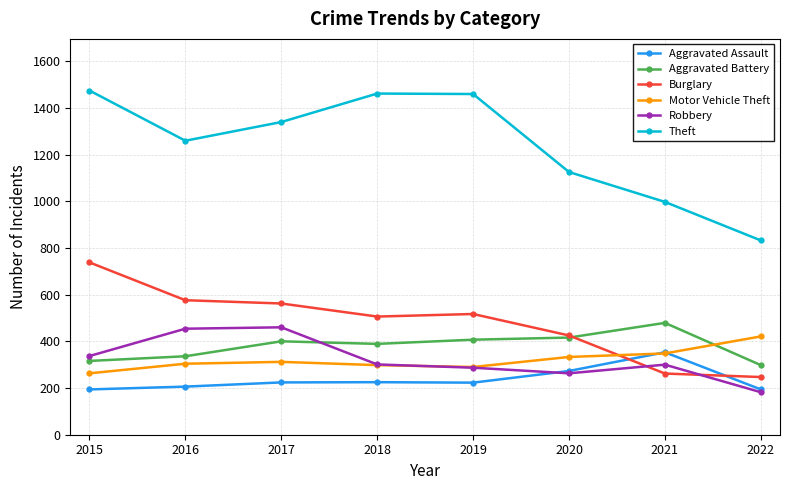

What is the sum of the Theft values at 2017 and 2018?

2800